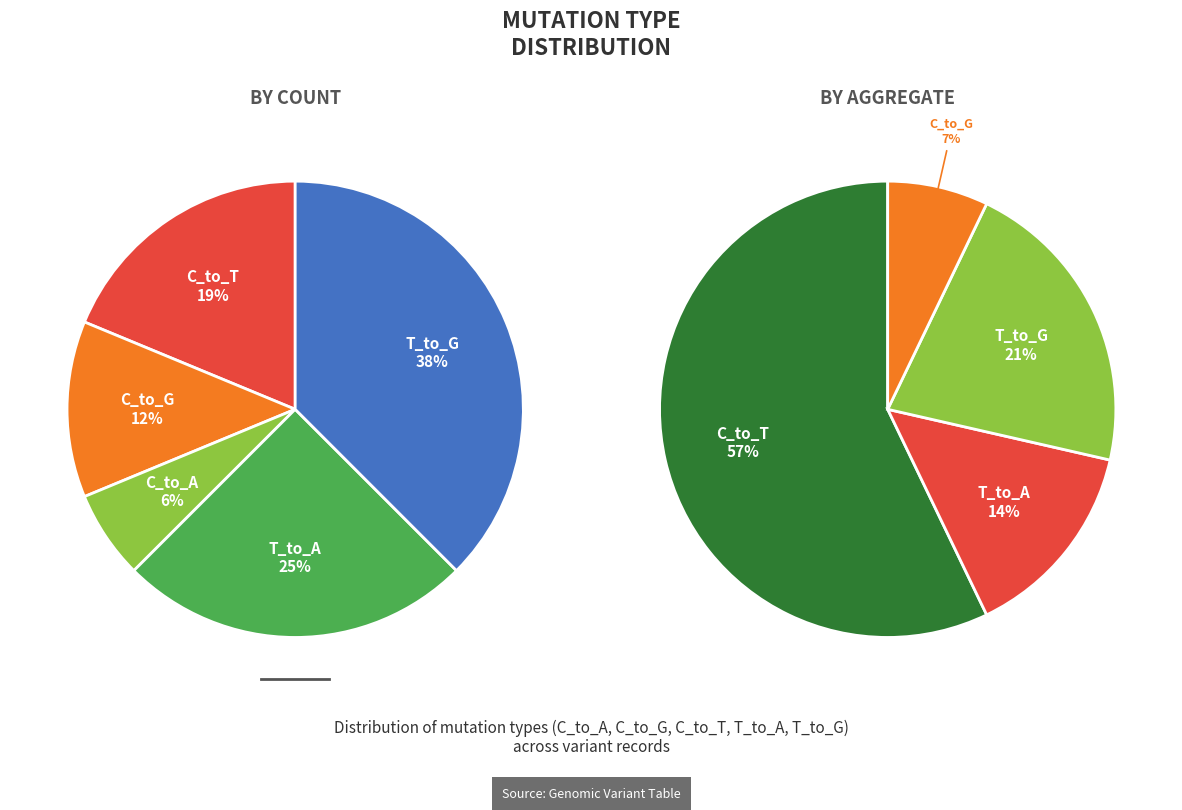

Is it true that C_to_G is 24% of the pie?

False